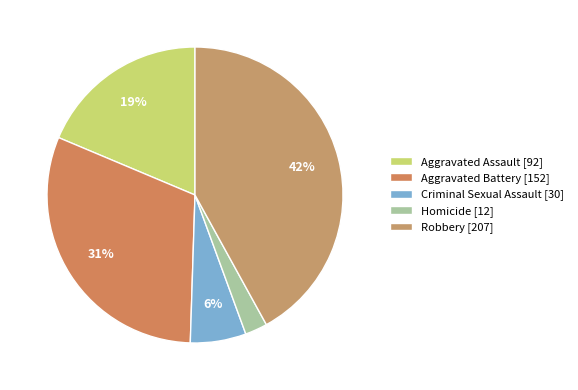

To the nearest percent, what portion does Robbery represent?

42%